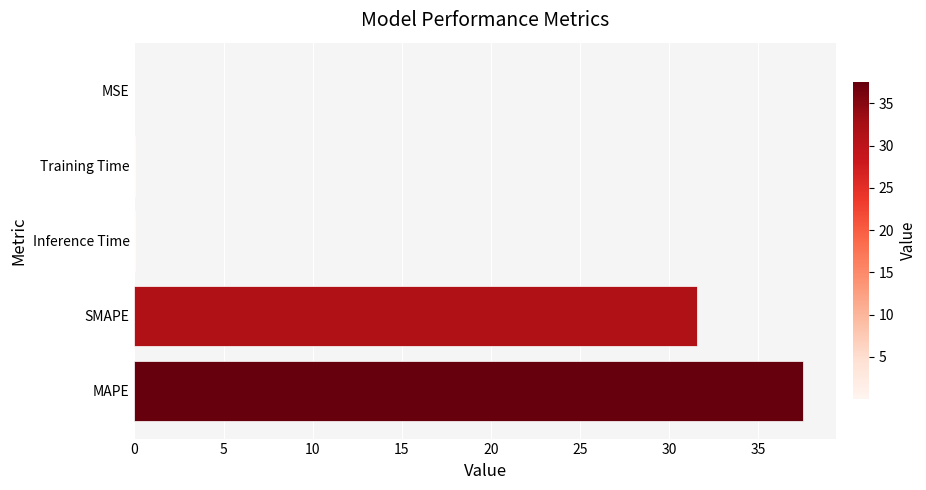

Is it true that the value at MAPE is 37.5?

True